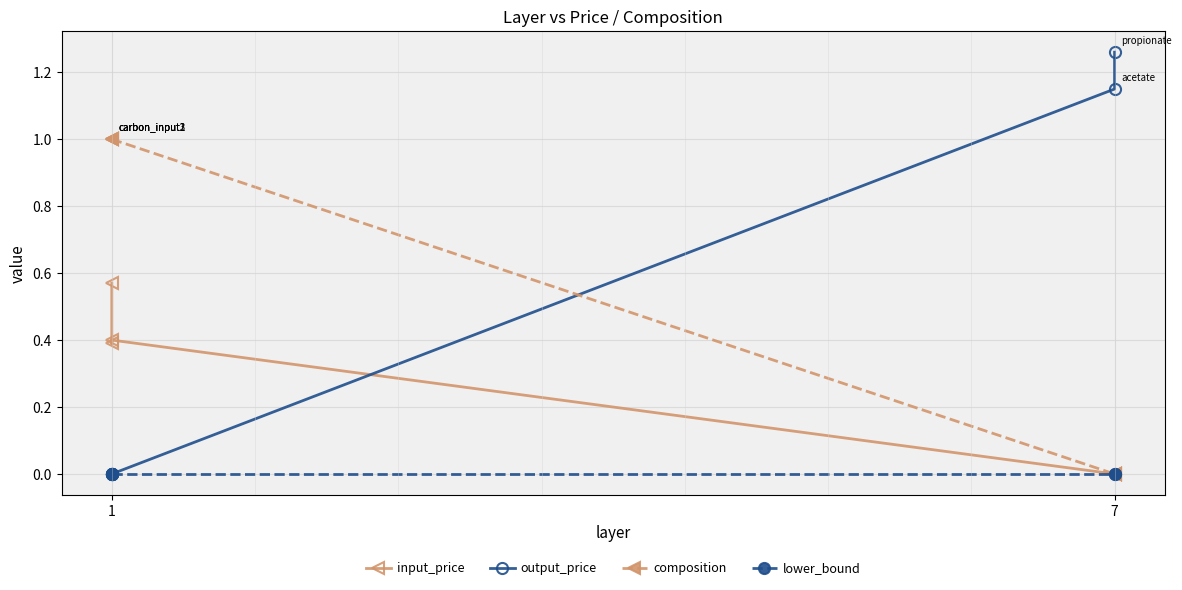

Rank the series by their average value, from lowest to highest.

lower_bound, input_price, output_price, composition